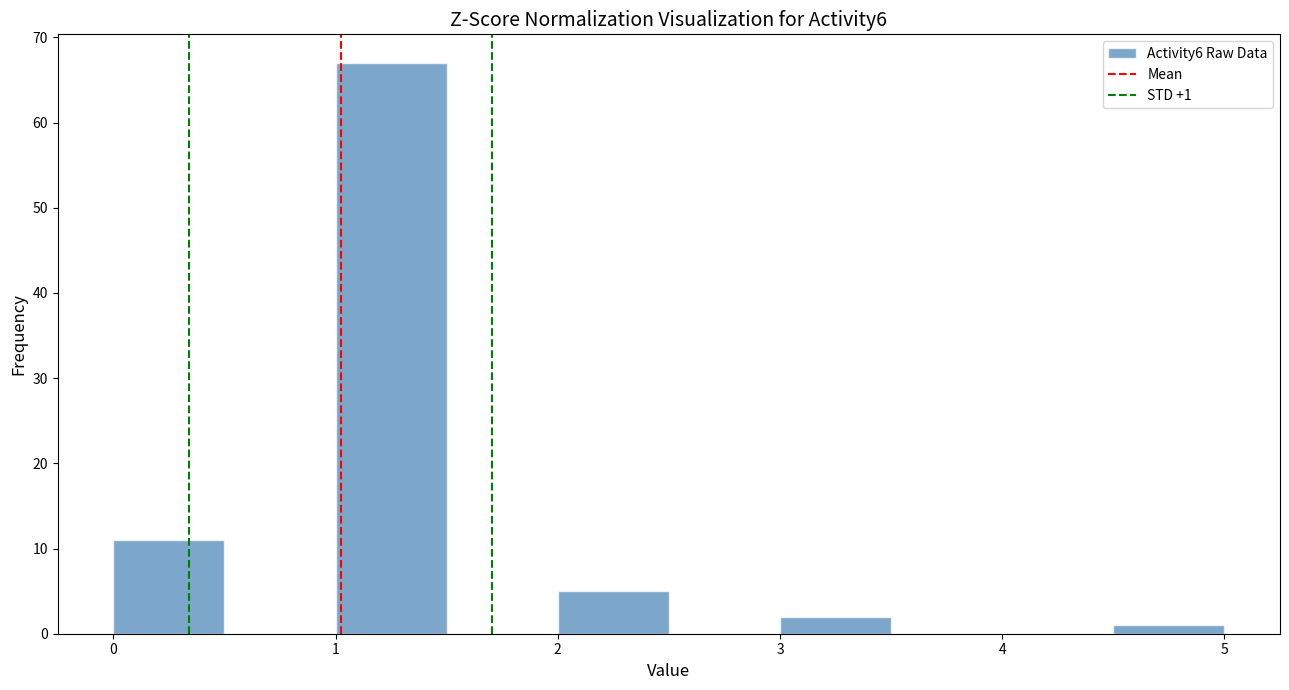

Over which range of the x-axis is the bar tallest?

1.0 to 1.5